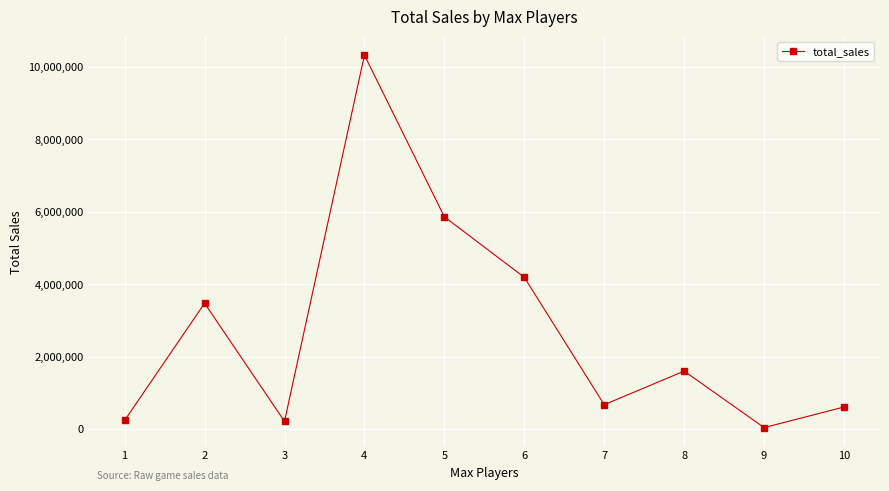

What is the difference between the values at 10 and 6?

3581029